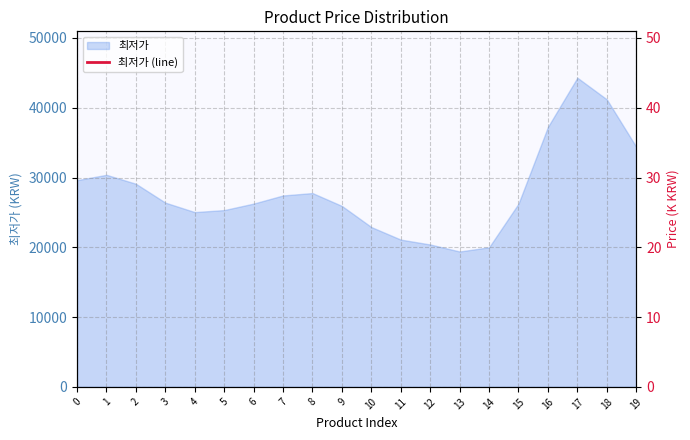

Where is the first local minimum?

4